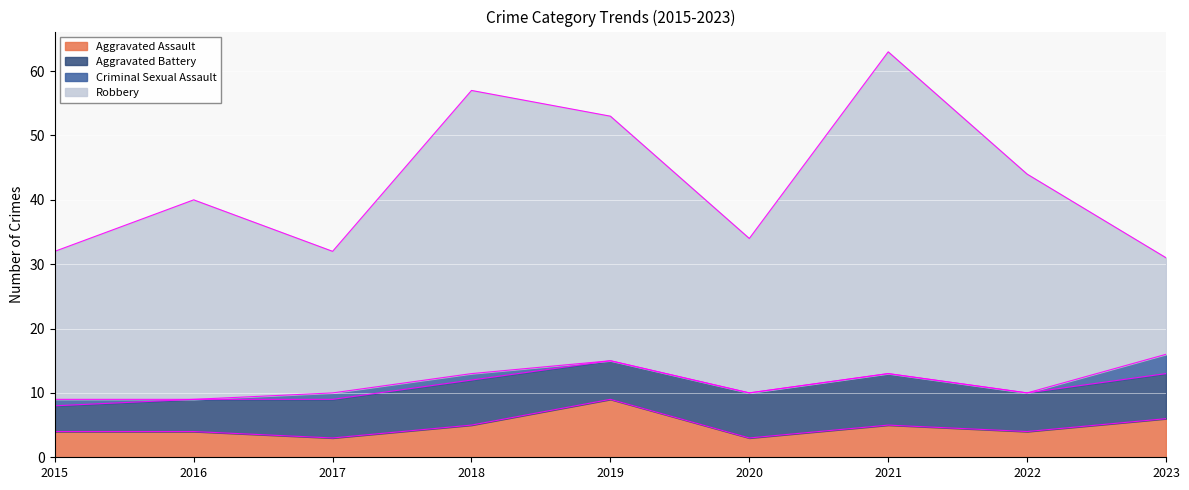

What is the greatest value displayed?

50